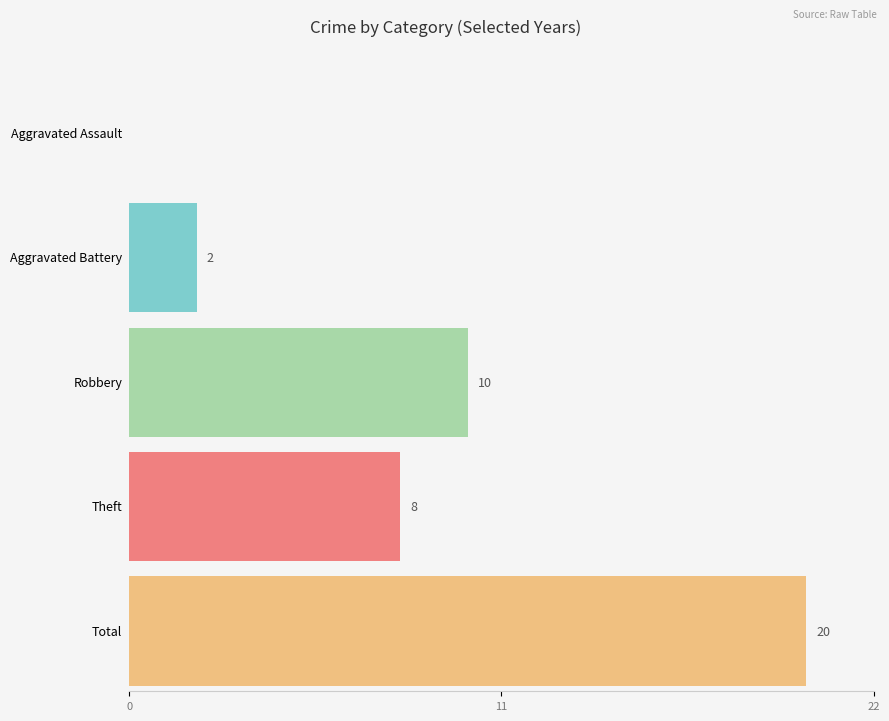

Between Robbery and Total, which is larger?

Total